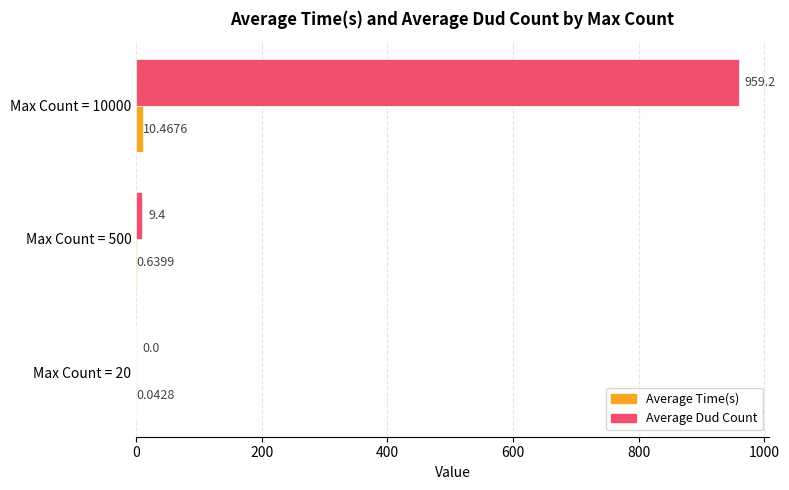

Which series changed the most between Max Count = 500 and Max Count = 10000?

Average Dud Count